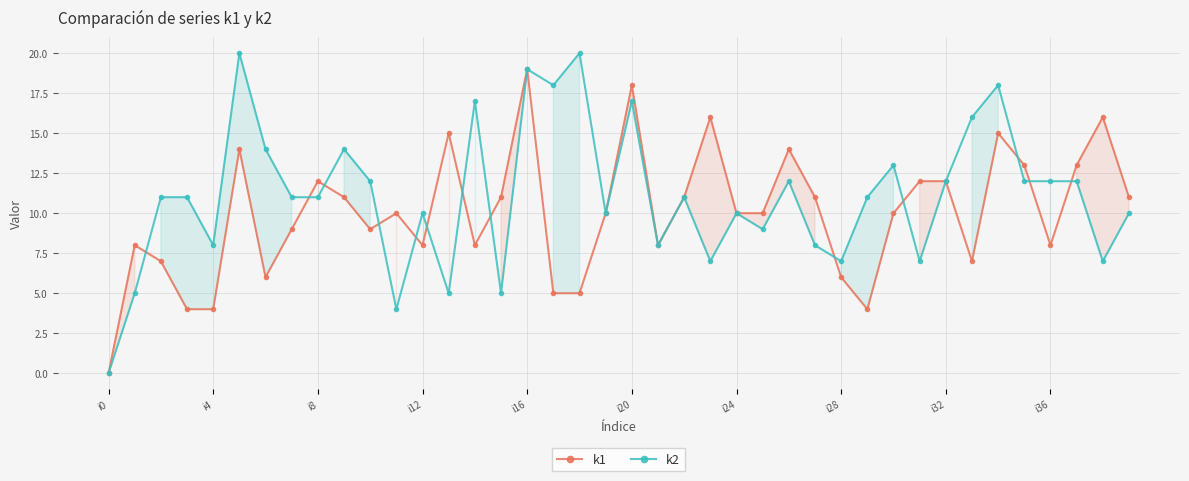

True or false: k2 and k1 cross at least once.

True